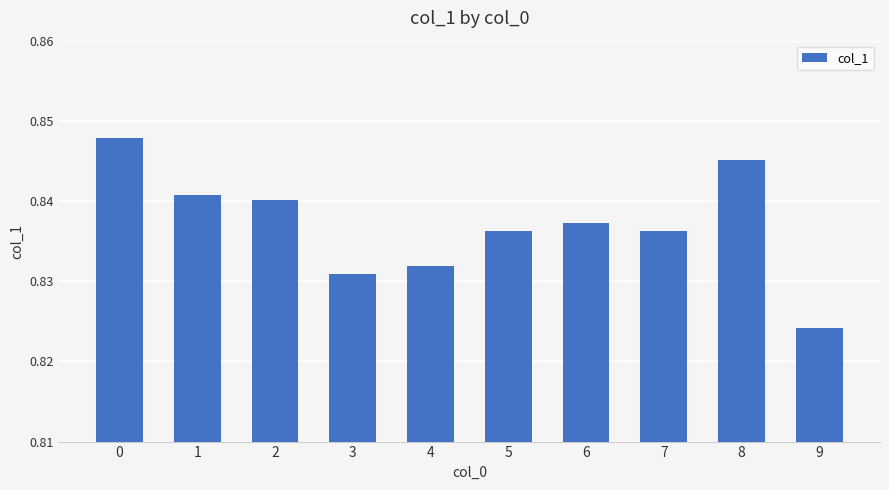

The chart shows a value of 0.2 at 7. True or false?

False